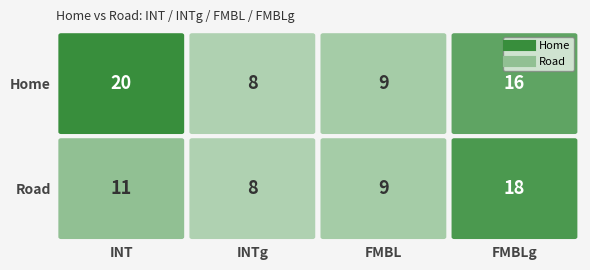

Which series has the widest spread of values?

Home